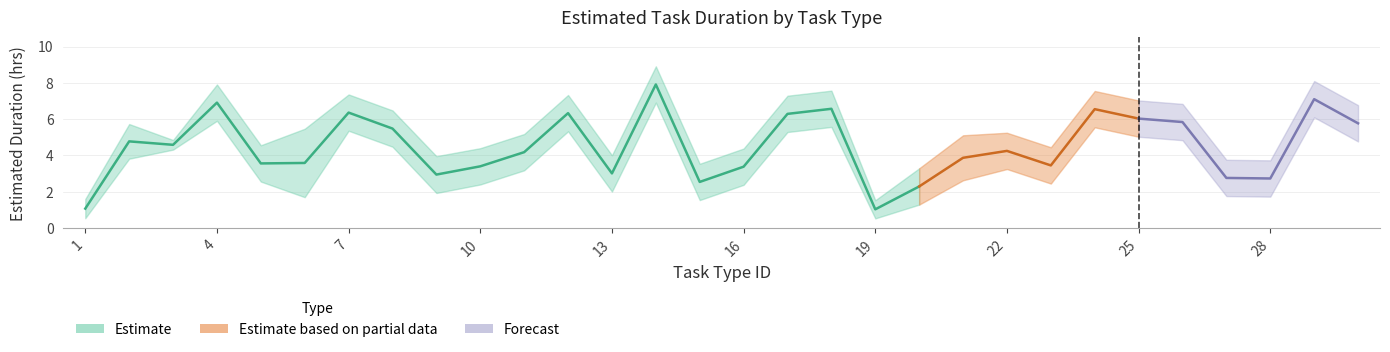

Rank the categories by upper value from highest to lowest.

14, 29, 4, 18, 24, 7, 12, 17, 25, 26, 30, 8, 2, 6, 22, 11, 21, 3, 5, 23, 10, 16, 13, 9, 27, 28, 15, 20, 1, 19